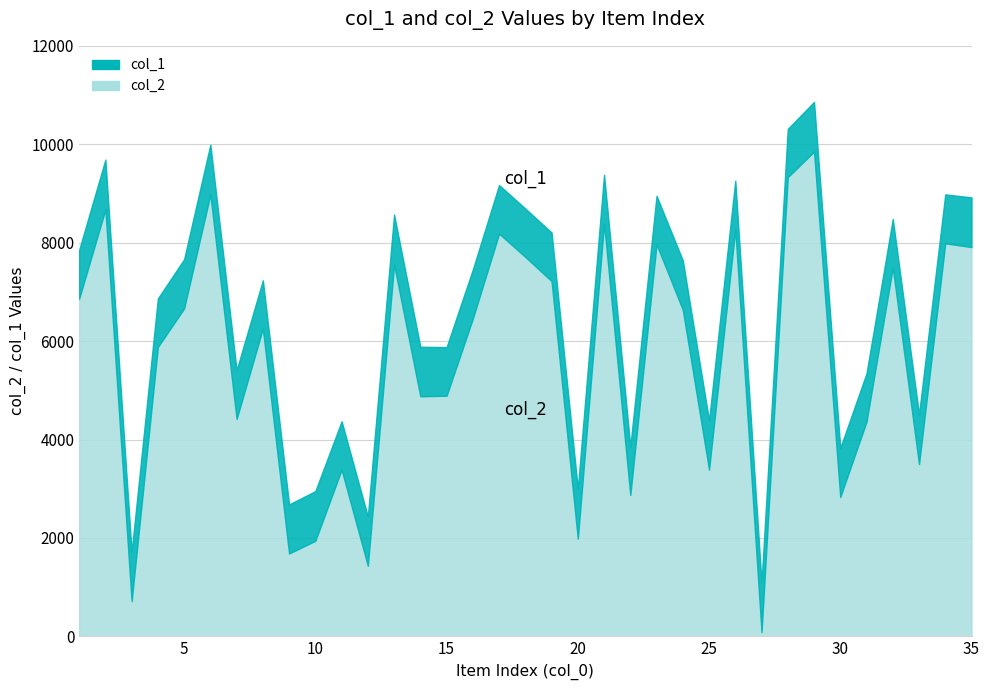

At which label does col_2 reach its peak?

29